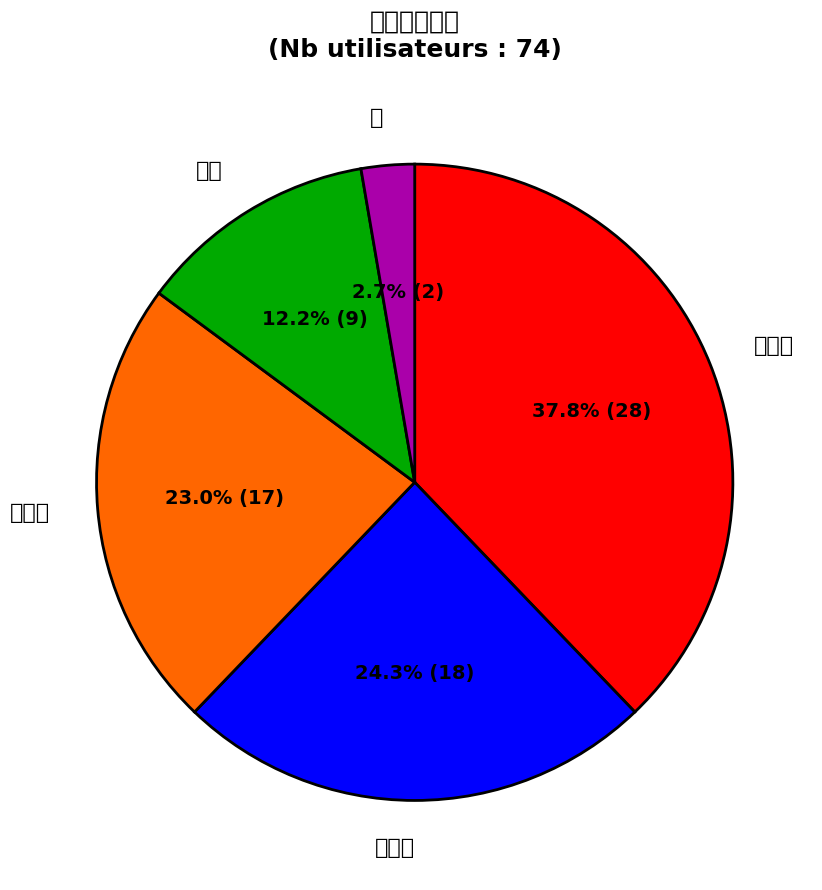

What is the ratio of the value at 高手 to the value at 熟练者?

0.3